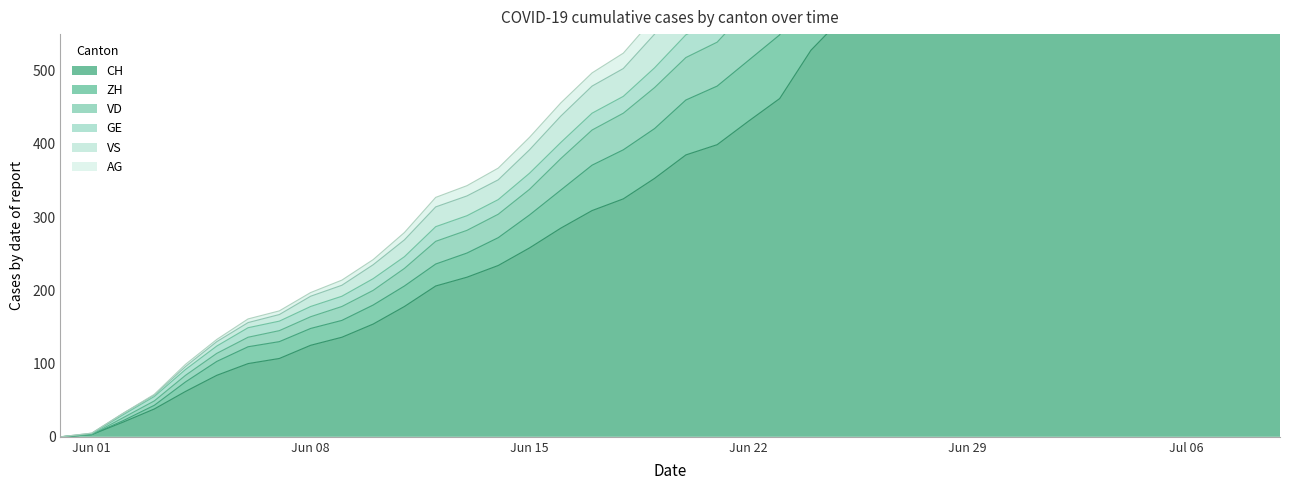

Between 2020-06-20 and 2020-06-28, which series saw the biggest shift?

GE